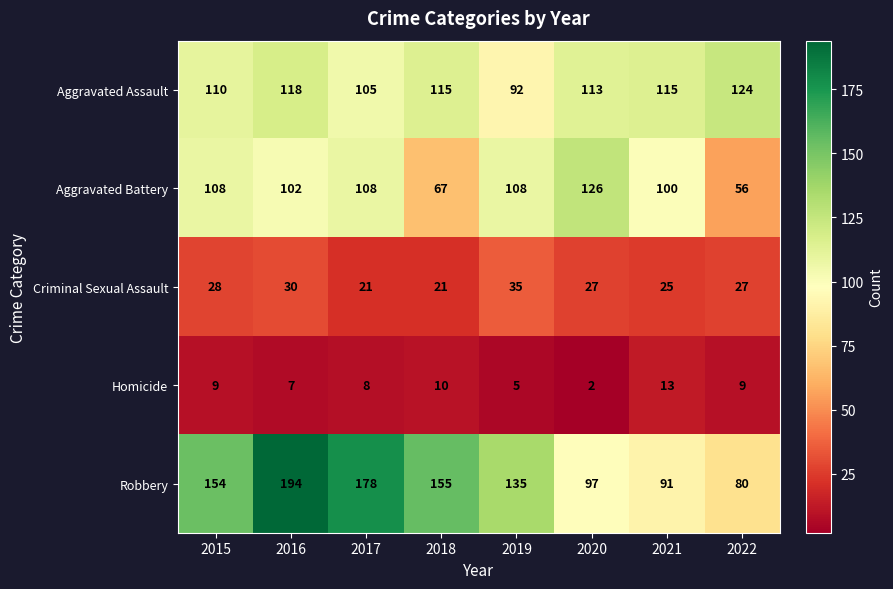

How many categories are shown in the chart?

8